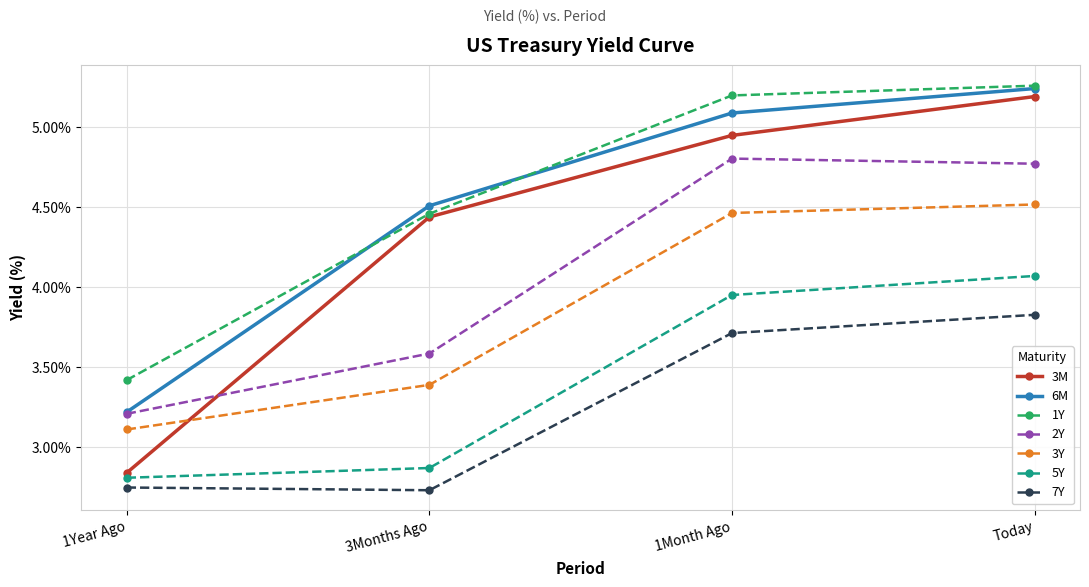

What is the difference between the highest and lowest values at 3Months Ago?

1.8